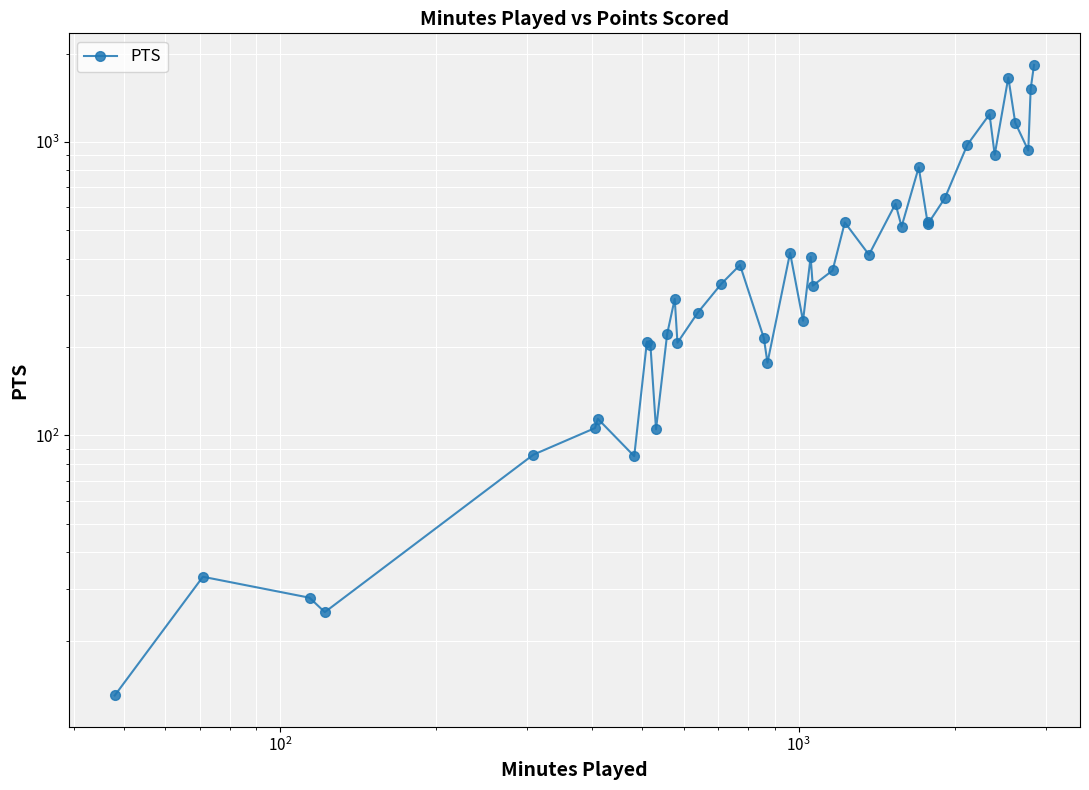

Reading left to right, list all the values displayed in this chart.

13	33	28	25	86	106	114	85	209	203	105	222	292	207	262	329	381	215	177	419	246	406	324	365	532	413	616	515	820	532	527	643	979	1243	905	1659	1164	936	1518	1832